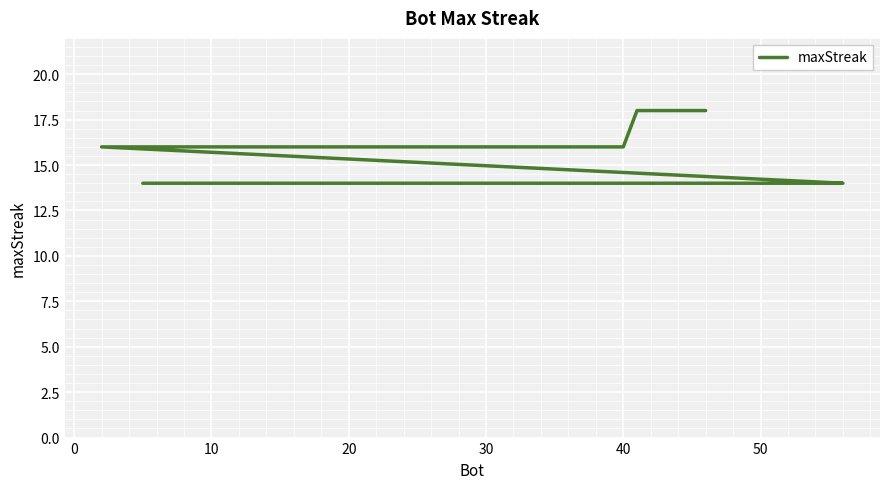

Where is the data nearest to the value 16?

40